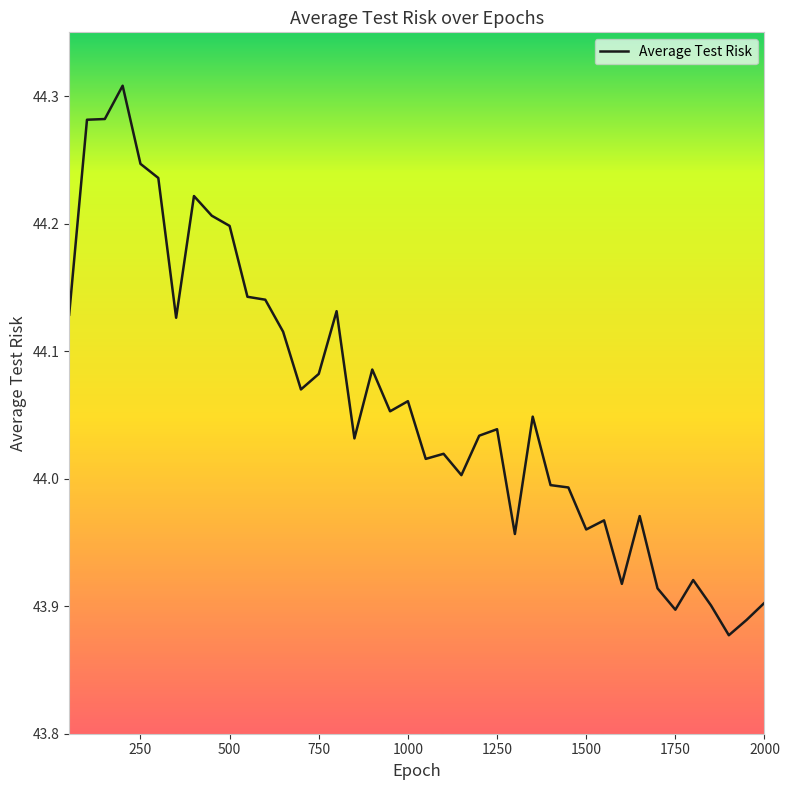

True or false: there are more than 1 points higher than both neighbors.

True